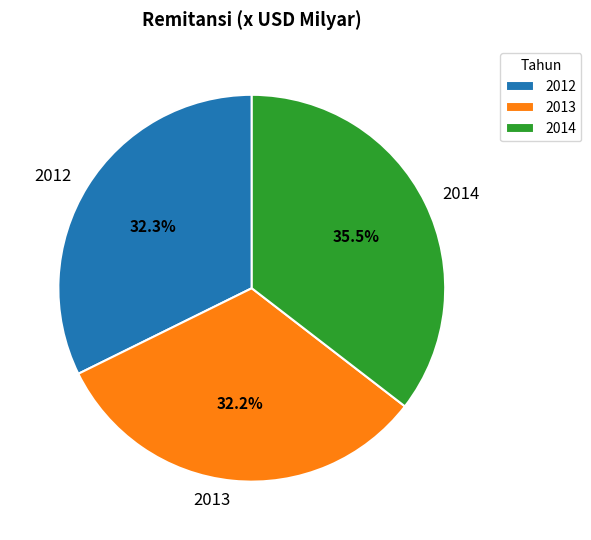

How many segments does this pie chart have?

3